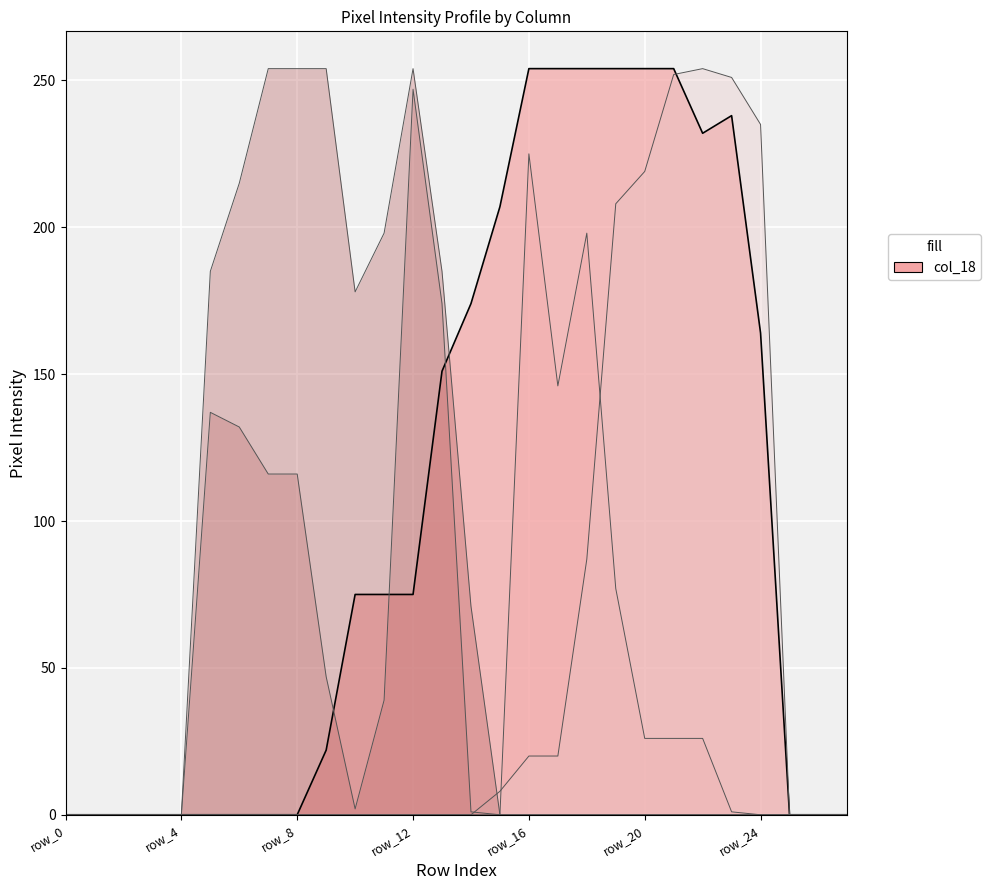

What is the value of the col_15 point at the 14th from the left?

174